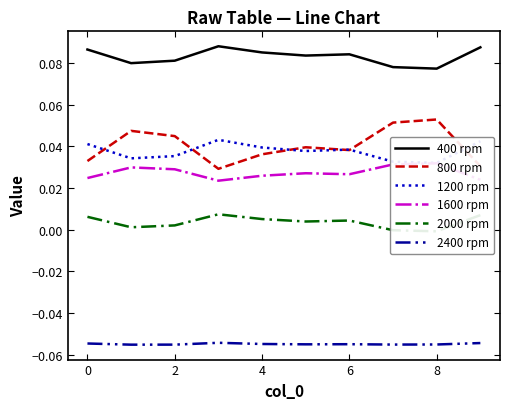

Is this an area chart (filled region under the line)?

No